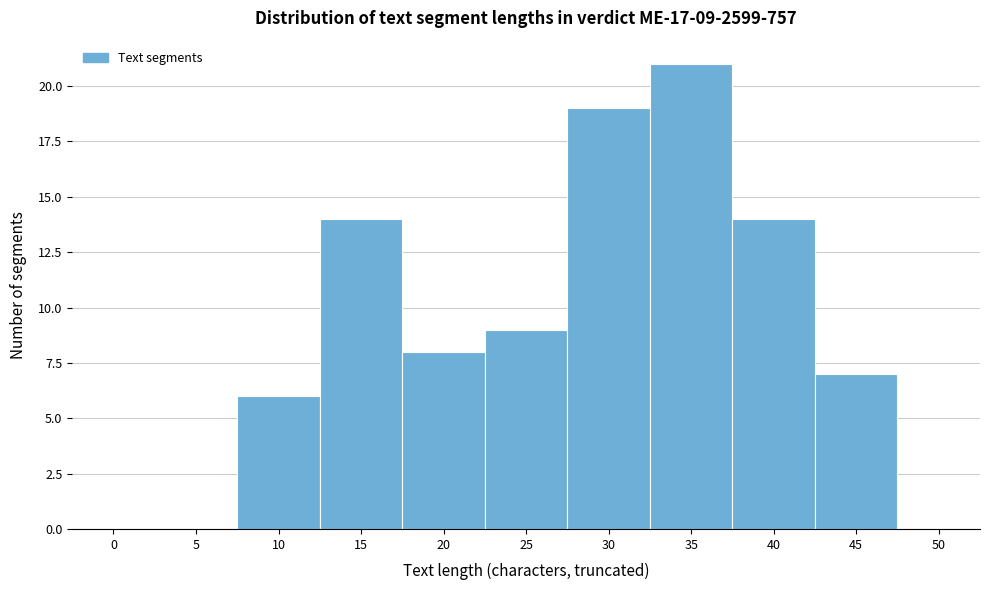

Reading right to left, transcribe all the data shown in this chart.

50=0	45=7	40=14	35=21	30=19	25=9	20=8	15=14	10=6	5=0	0=0